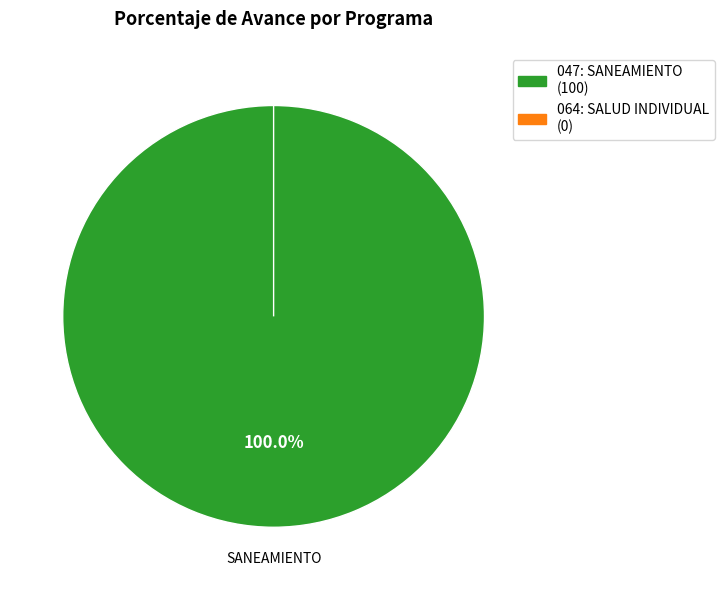

Rank the categories by value from lowest to highest.

064: SALUD INDIVIDUAL, 047: SANEAMIENTO